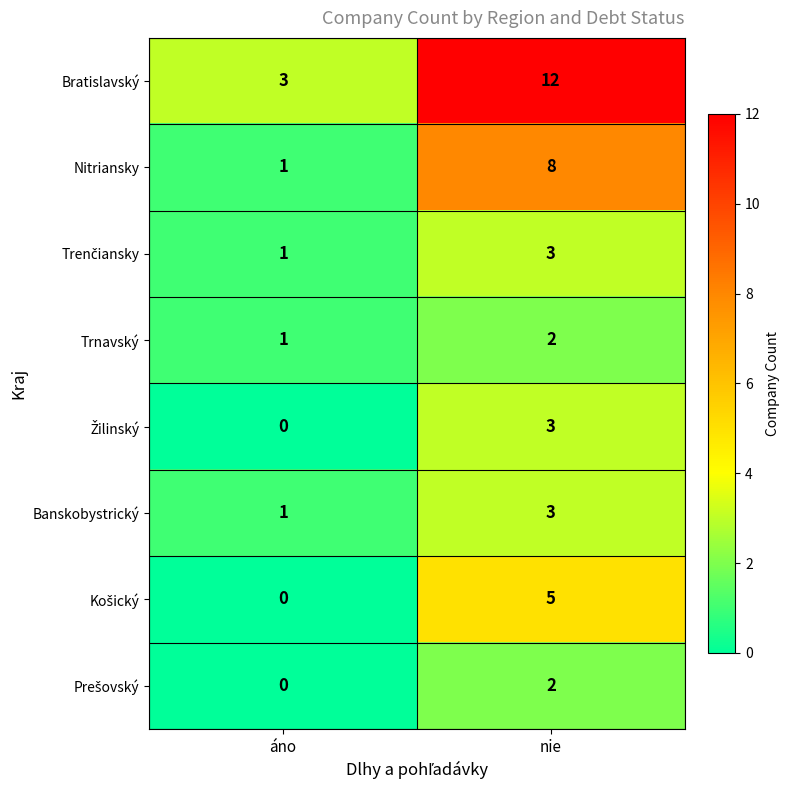

Count the number of categories in the chart.

2